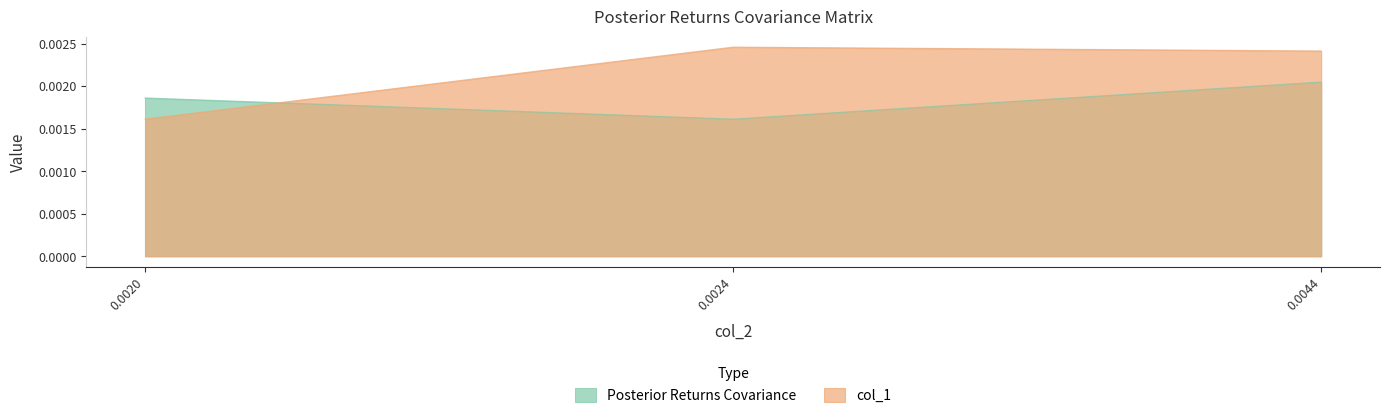

At which label does col_1 reach its peak?

0.0024